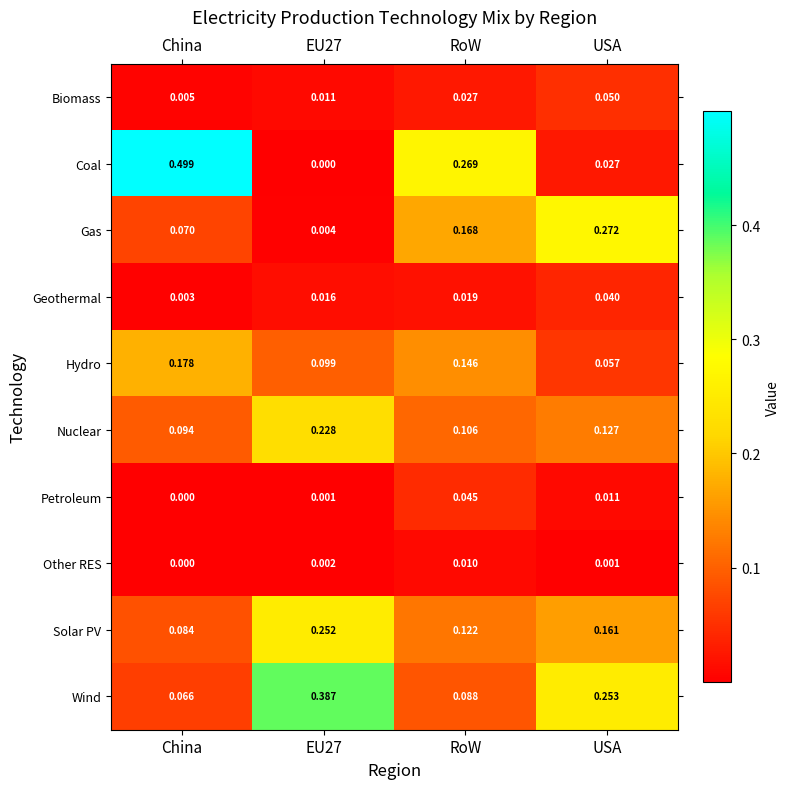

List the series in order of their peak value, lowest first.

Other RES, Geothermal, Petroleum, Biomass, Hydro, Nuclear, Solar PV, Gas, Wind, Coal